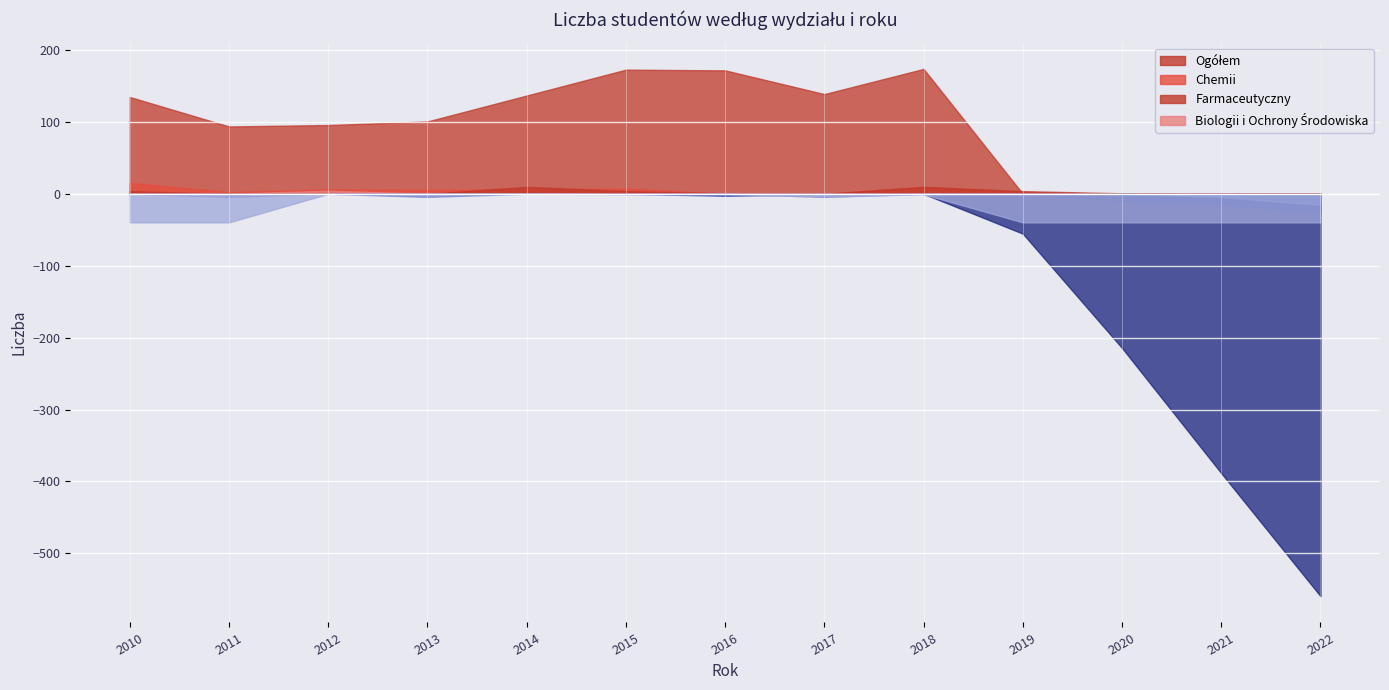

The value of Farmaceutyczny at 2014 is 25. True or false?

False